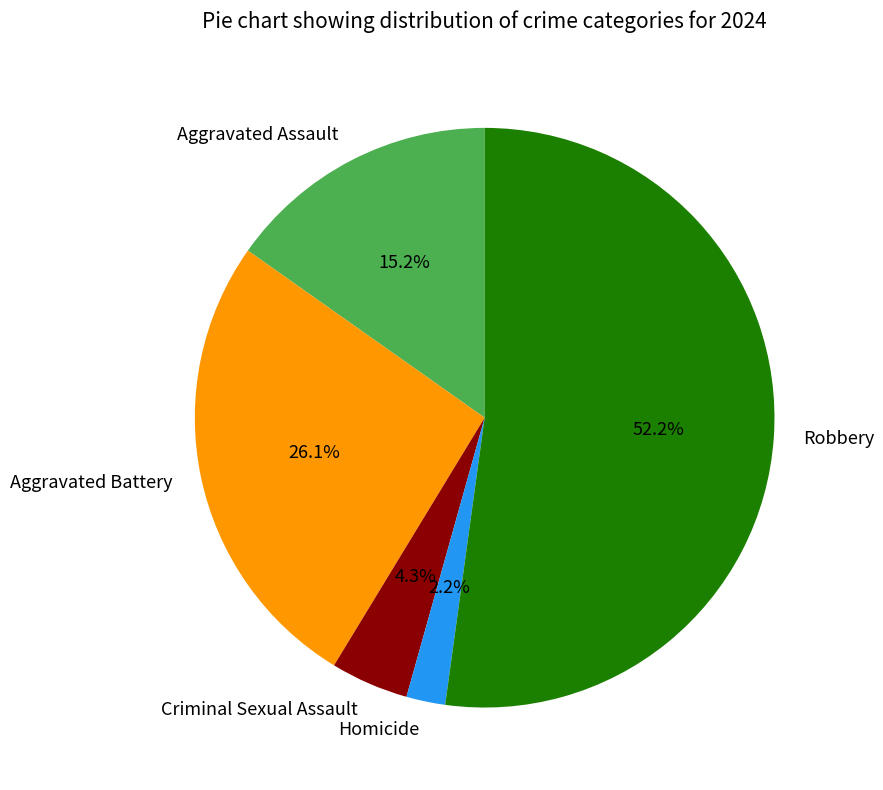

What is the total percentage of Robbery and Aggravated Assault?

67.4%